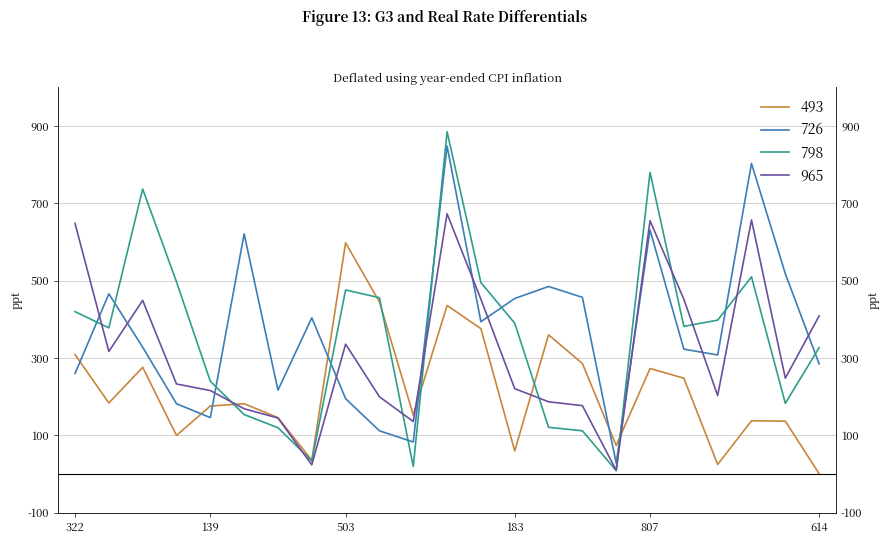

At which category does 798 reach its first local peak?

336